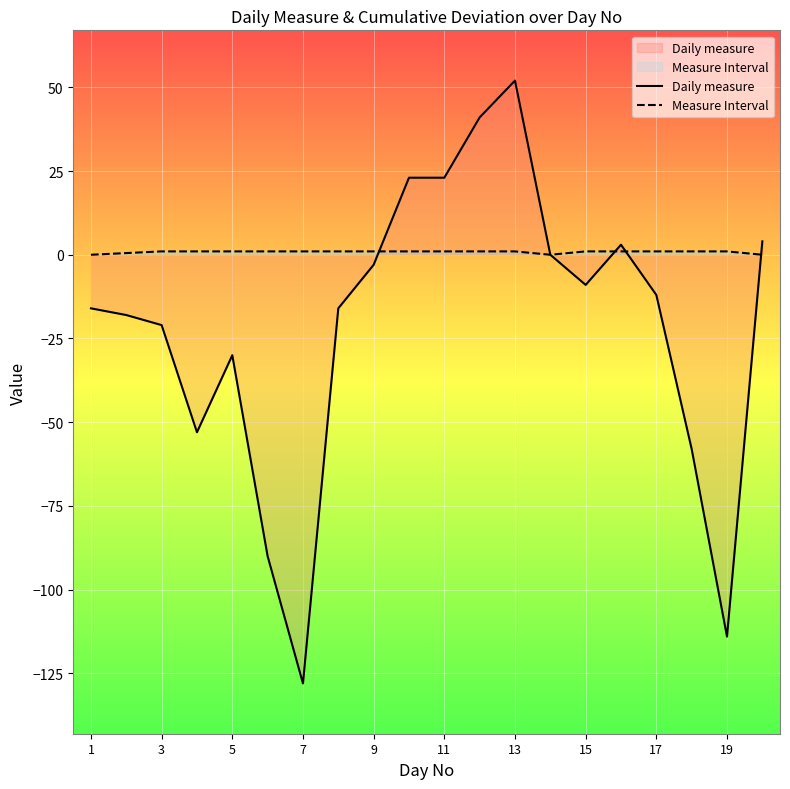

Count the number of data series in this chart.

2